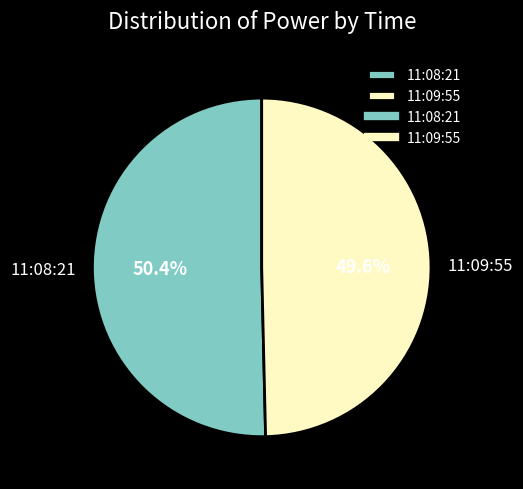

Combined, what portion of the pie is 11:08:21 and 11:09:55?

100.0%